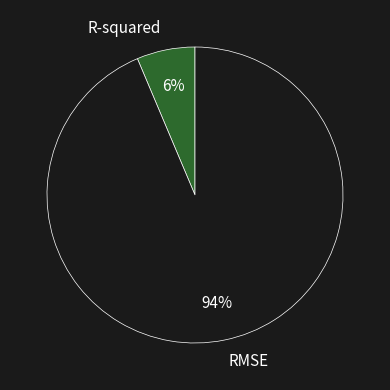

To the nearest percent, what portion does RMSE represent?

94%